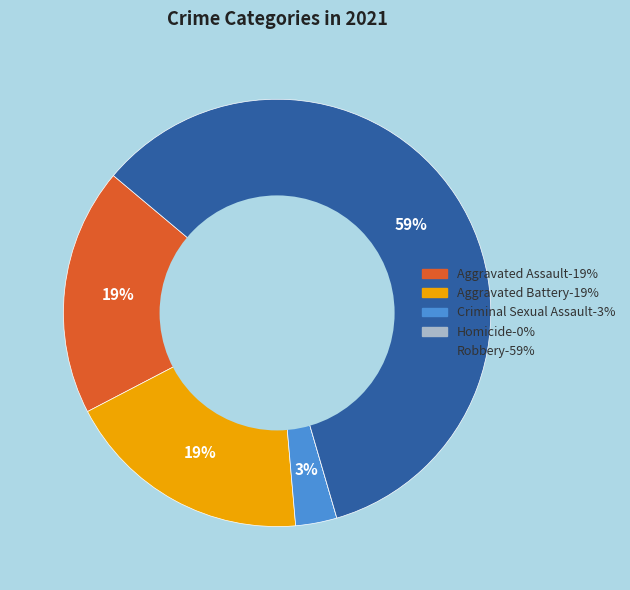

To the nearest percent, what is the average slice percentage?

20%